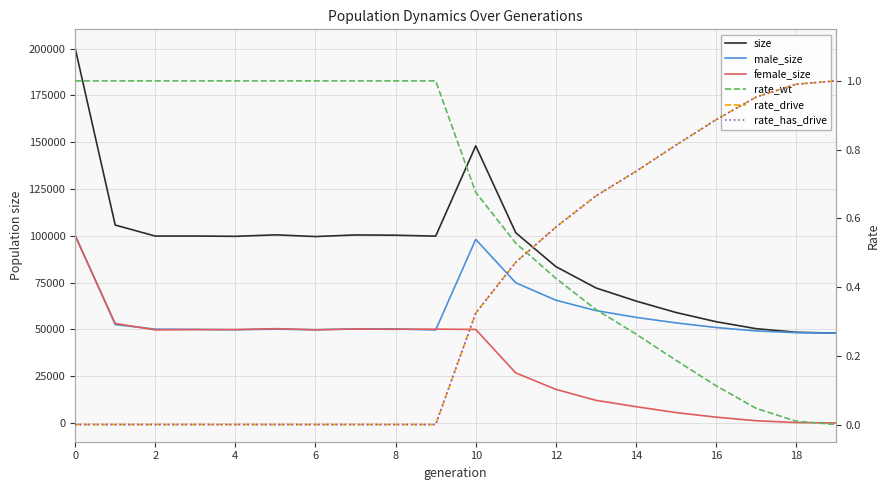

How many values in female_size are above zero?

19